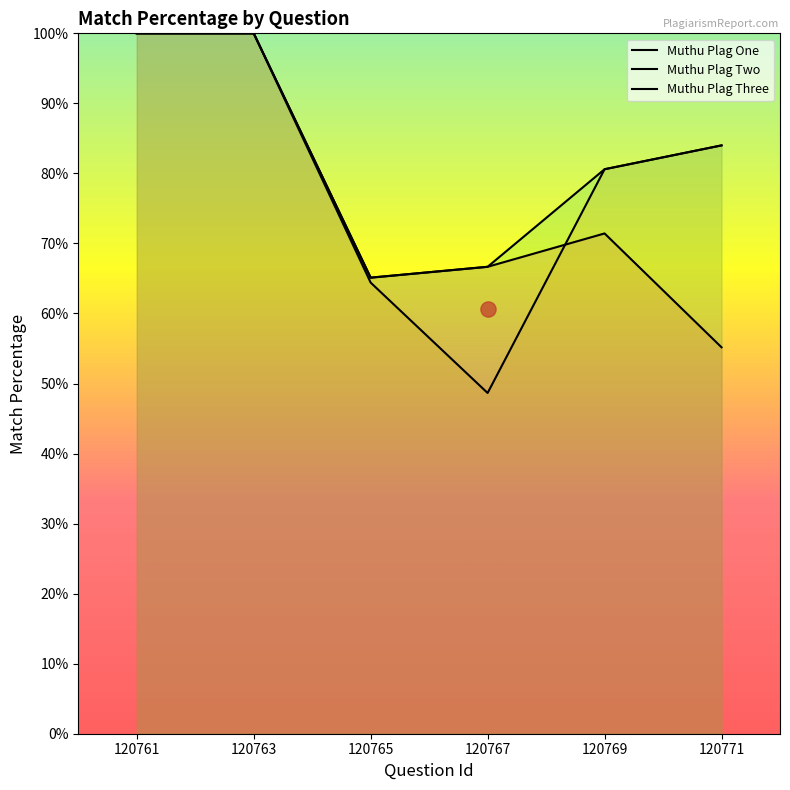

At which category is the sum across all series the highest?

120761